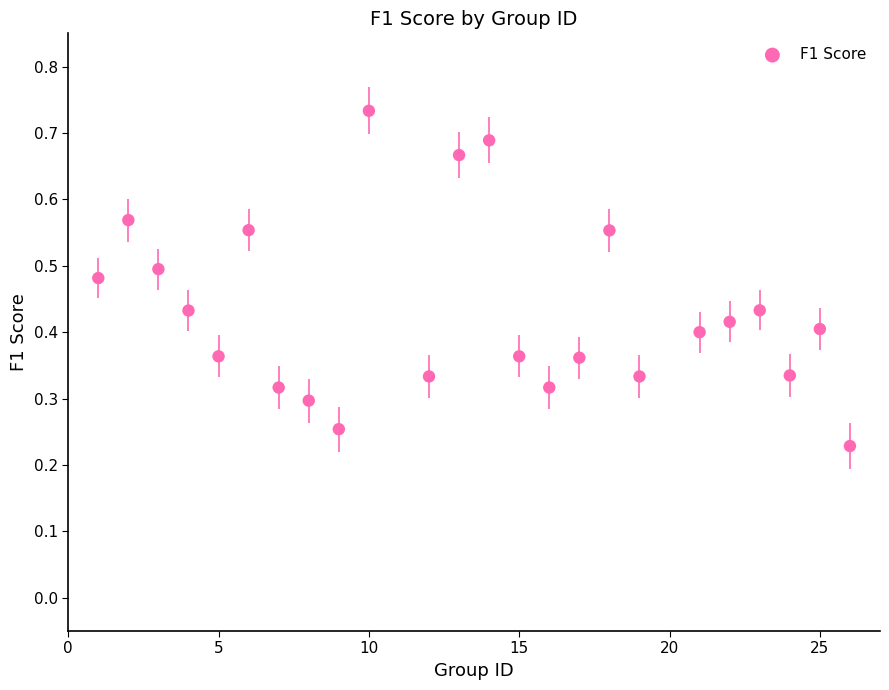

What is the range of X values (max minus min)?

25.0